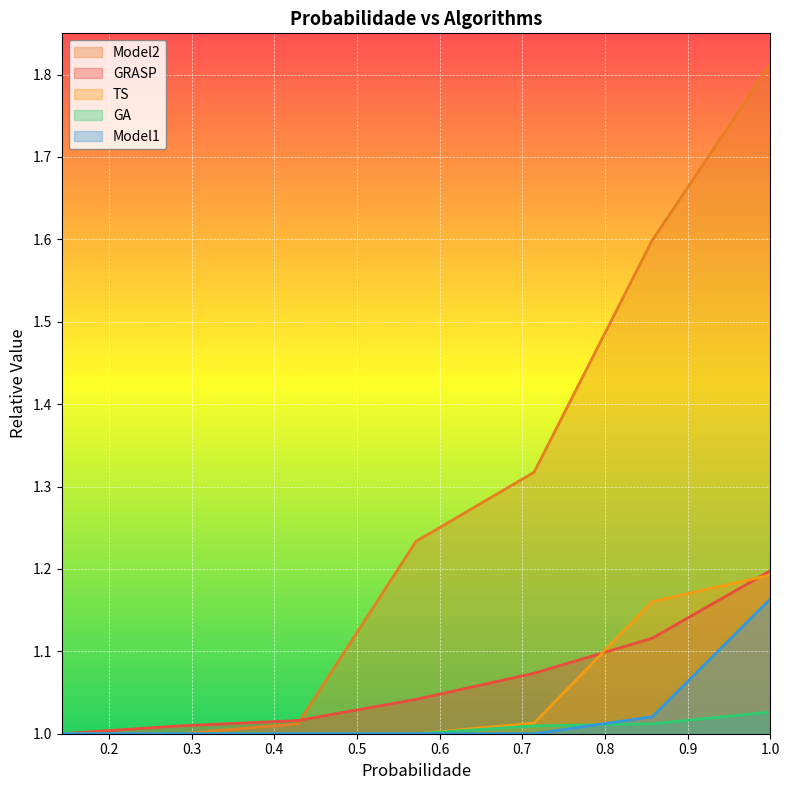

How many lines are shown in the chart?

5